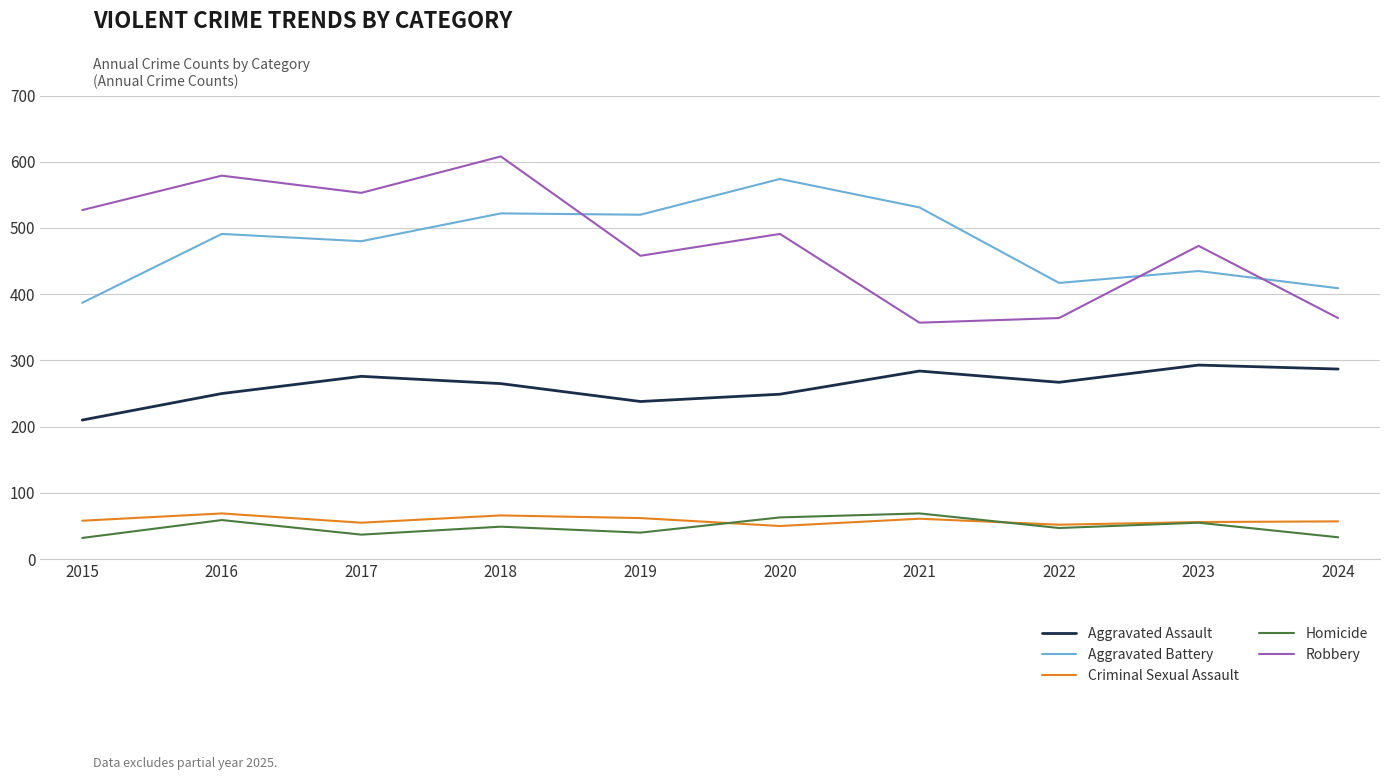

At which label does Aggravated Battery reach its minimum?

2015